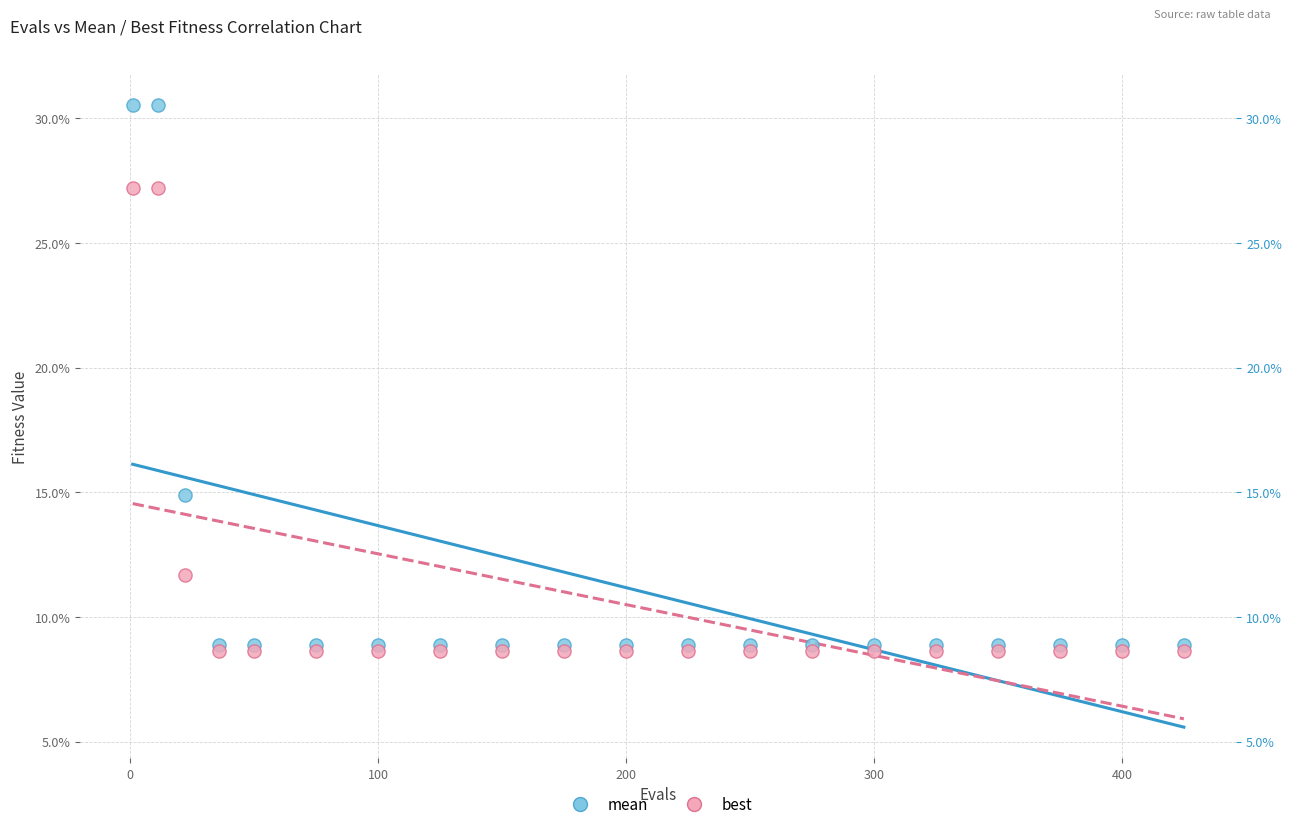

Which series has the widest spread of Y values?

mean